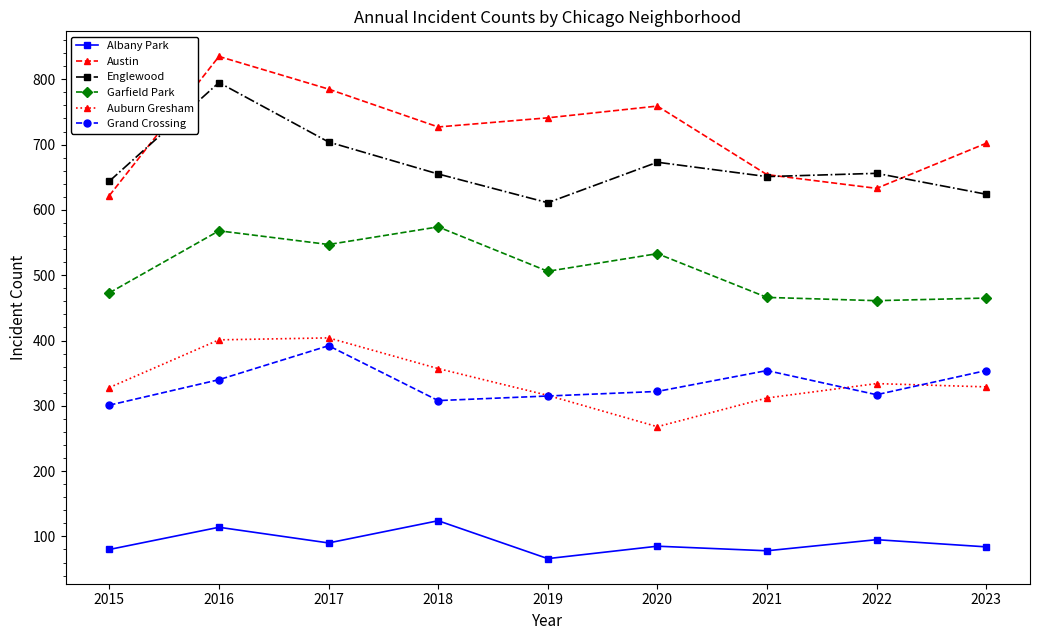

True or false: Garfield Park has more than 0 points higher than both neighbors.

True